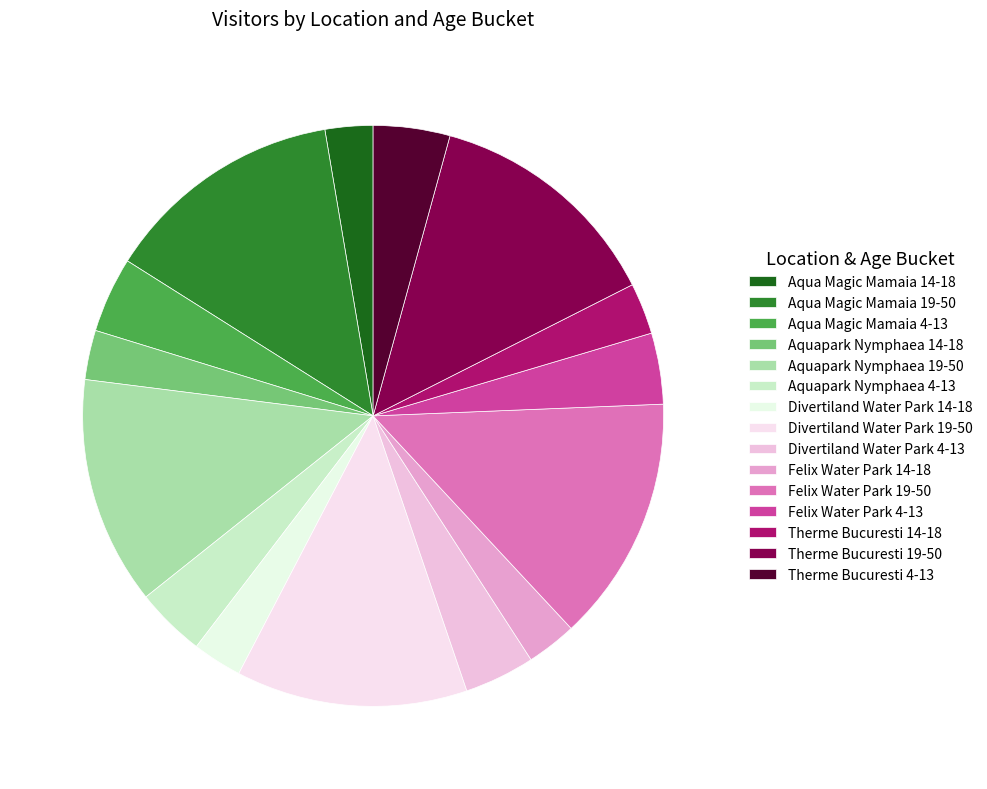

How many slices are in this pie chart?

15